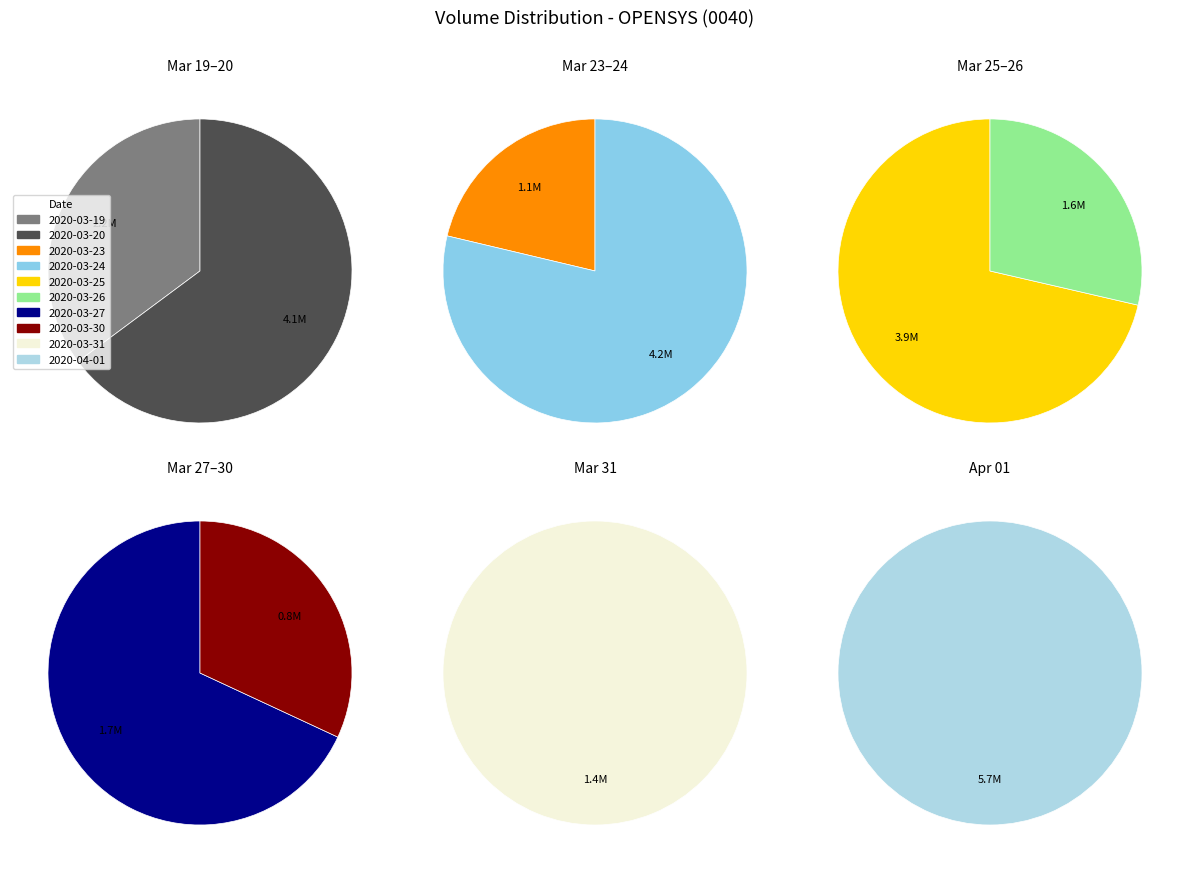

What is the change in value from 2020-03-23 to 2020-04-01?

+4555400